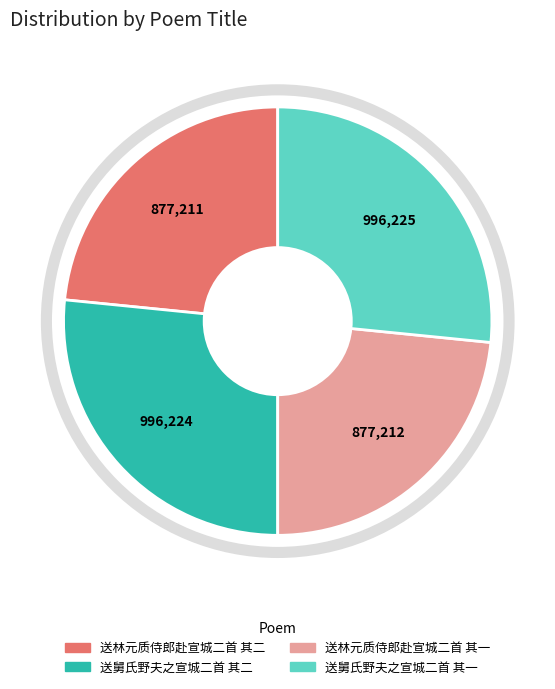

Is it true that 送林元质侍郎赴宣城二首 其一 is 38% of the pie?

False